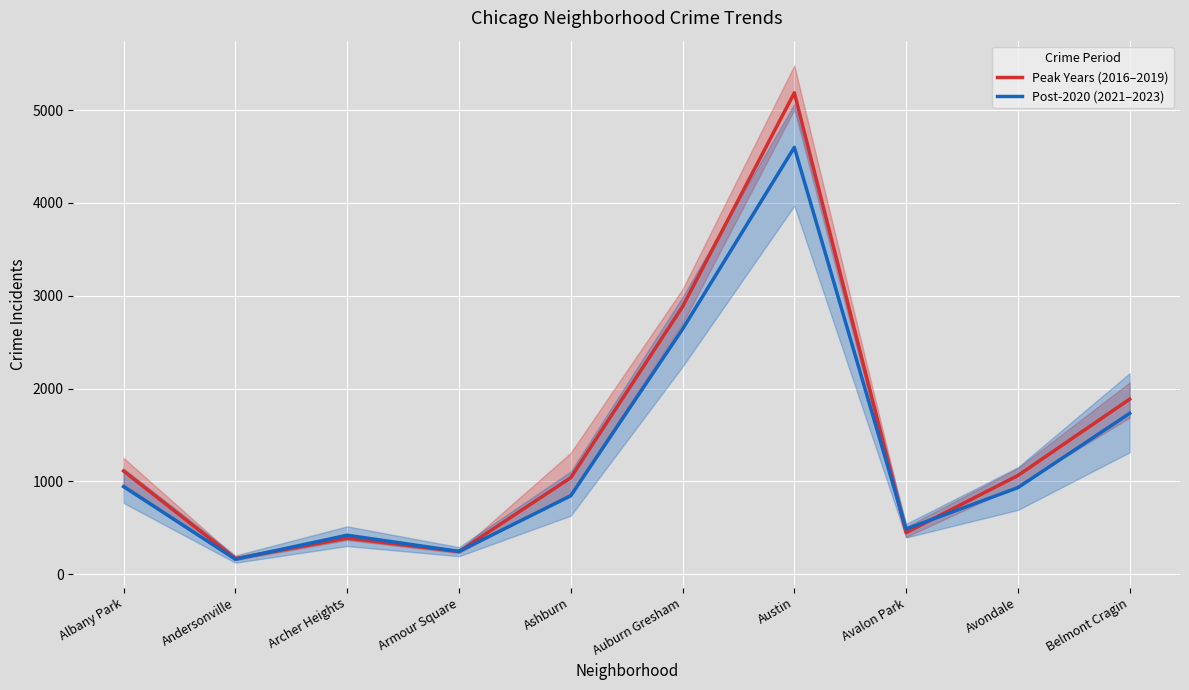

Reading left to right, list all the values displayed in this chart.

Peak Years (2016–2019): Albany Park=1111.8	Andersonville=168.0	Archer Heights=388.0	Armour Square=243.5	Ashburn=1039.2	Auburn Gresham=2882.8	Austin=5187.0	Avalon Park=447.2	Avondale=1063.0	Belmont Cragin=1886.0
Post-2020 (2021–2023): Albany Park=943.3	Andersonville=160.3	Archer Heights=419.3	Armour Square=245.0	Ashburn=844.3	Auburn Gresham=2640.3	Austin=4599.0	Avalon Park=486.3	Avondale=932.3	Belmont Cragin=1733.0